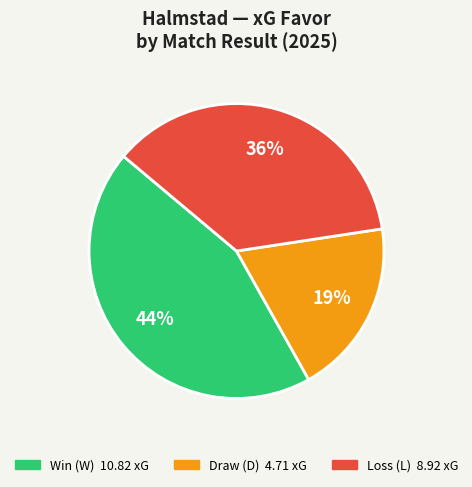

Is there a majority slice in this chart?

No